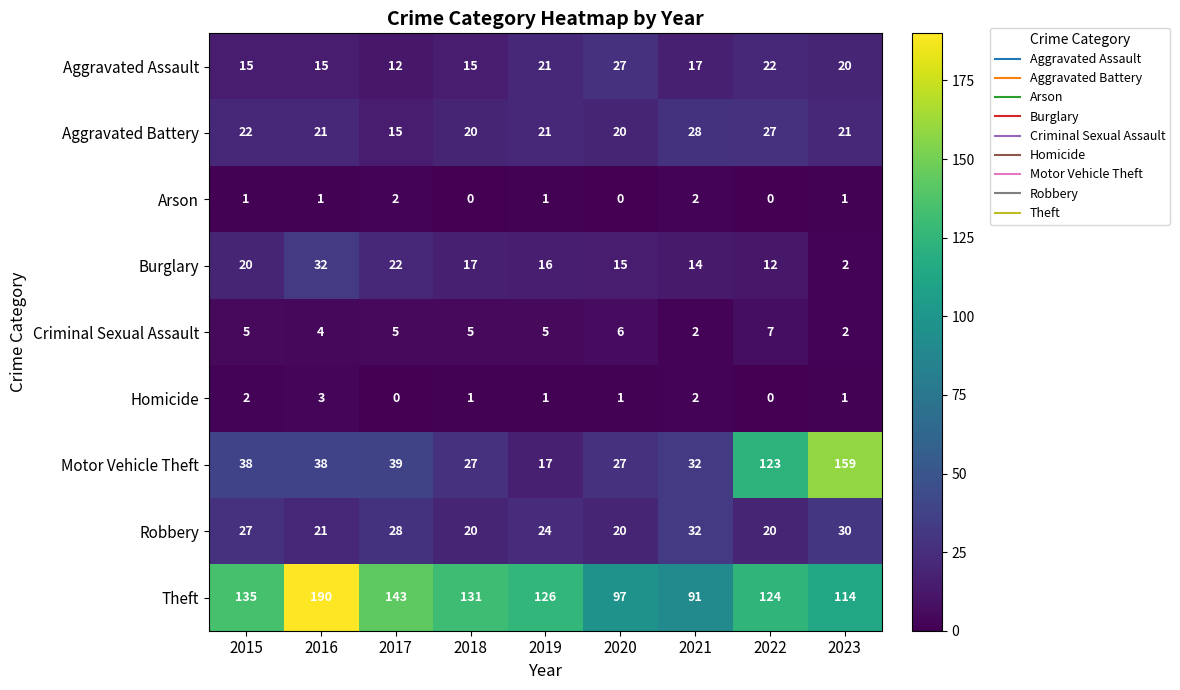

Which series has the largest total across all categories?

Theft